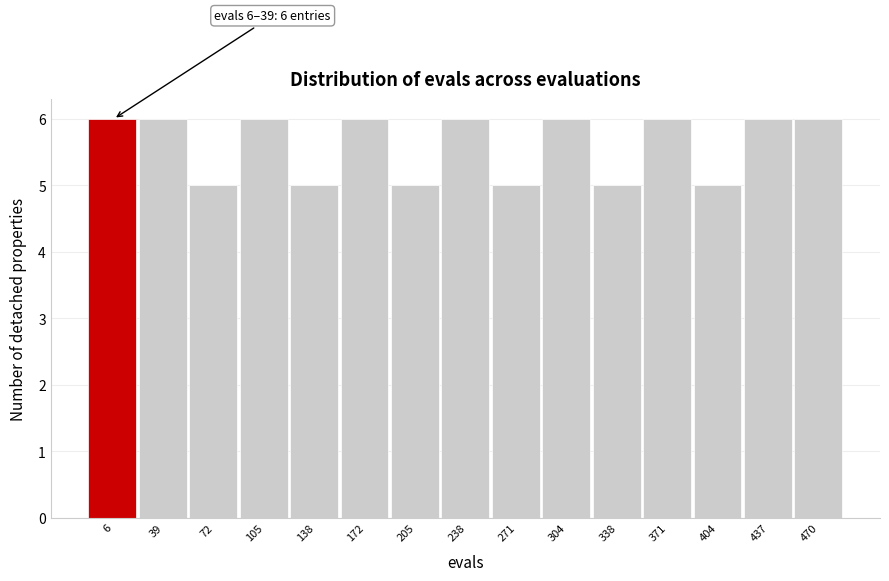

Reading left to right, transcribe all the data shown in this chart.

6=6	39=6	72=5	105=6	138=5	172=6	205=5	238=6	271=5	304=6	338=5	371=6	404=5	437=6	470=6